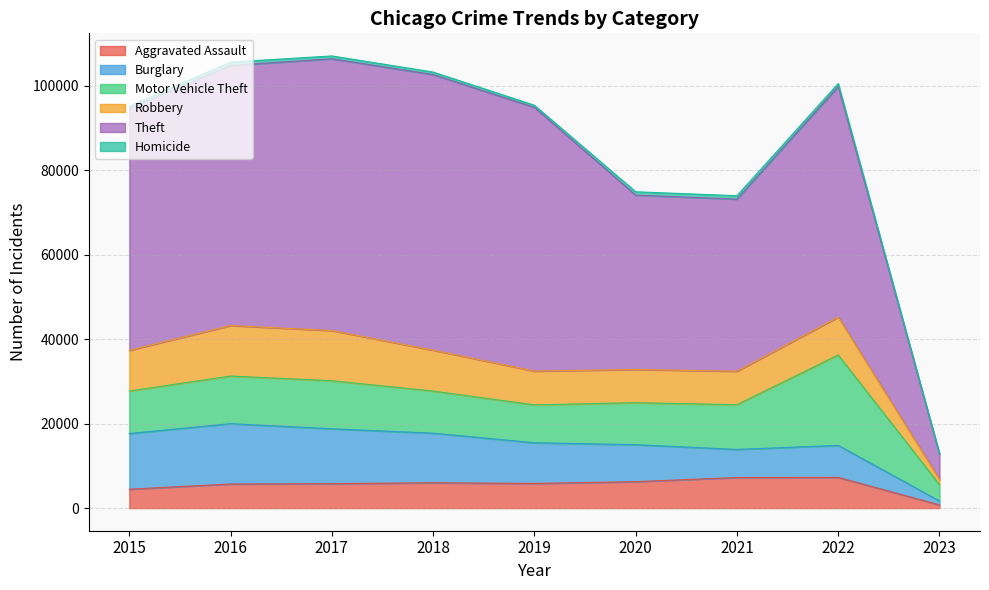

Where is the first local minimum for Homicide?

2019